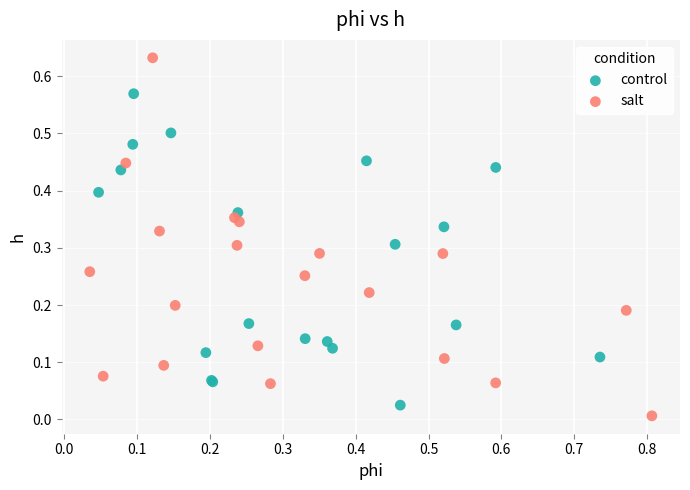

Which series contains the highest Y value?

salt